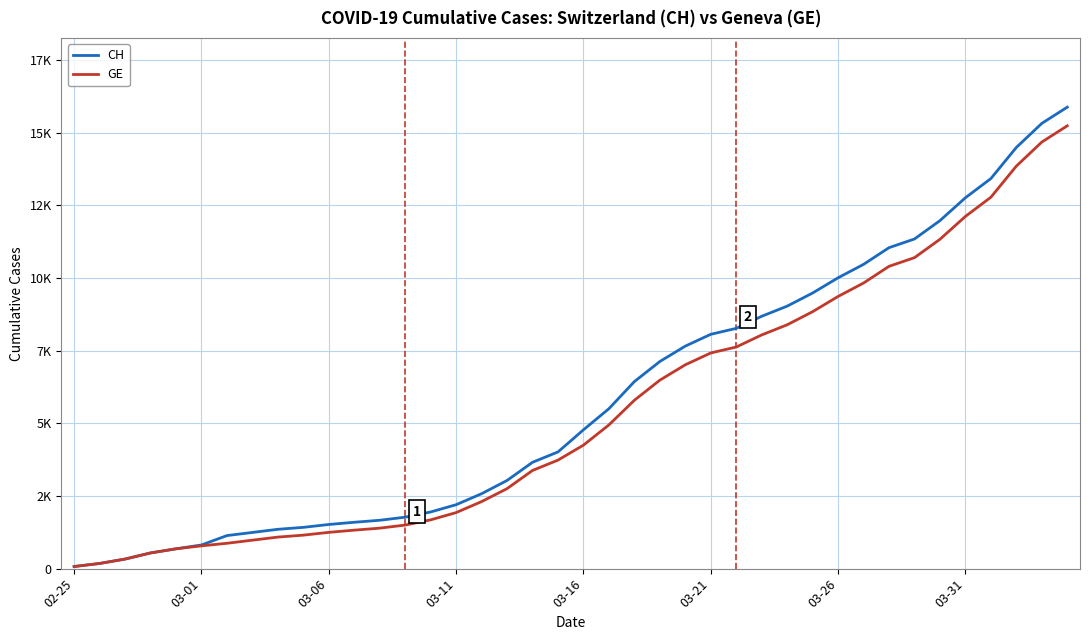

What are all the series names shown in the legend?

CH, GE